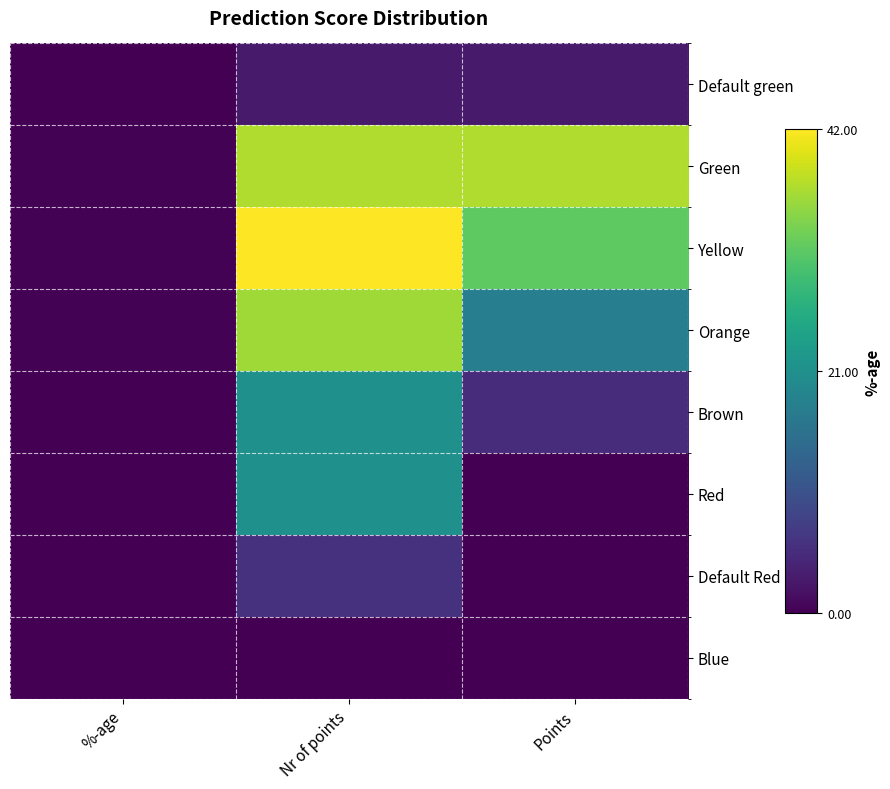

Reading left to right, what are all the values shown in this chart?

Default green: %-age=0.0	Nr of points=3.0	Points=3.0
Green: %-age=0.2	Nr of points=37.0	Points=37.0
Yellow: %-age=0.3	Nr of points=42.0	Points=31.5
Orange: %-age=0.2	Nr of points=36.0	Points=18.0
Brown: %-age=0.1	Nr of points=21.0	Points=5.2
Red: %-age=0.1	Nr of points=21.0	Points=0.0
Default Red: %-age=0.0	Nr of points=6.0	Points=0.0
Blue: %-age=0.0	Nr of points=0.0	Points=0.0